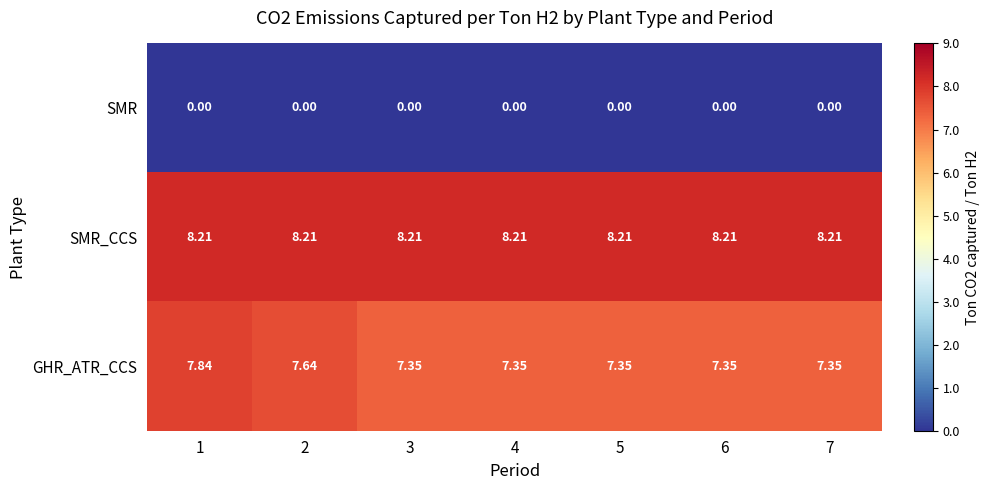

Between 2 and 7, which series saw the biggest shift?

GHR_ATR_CCS